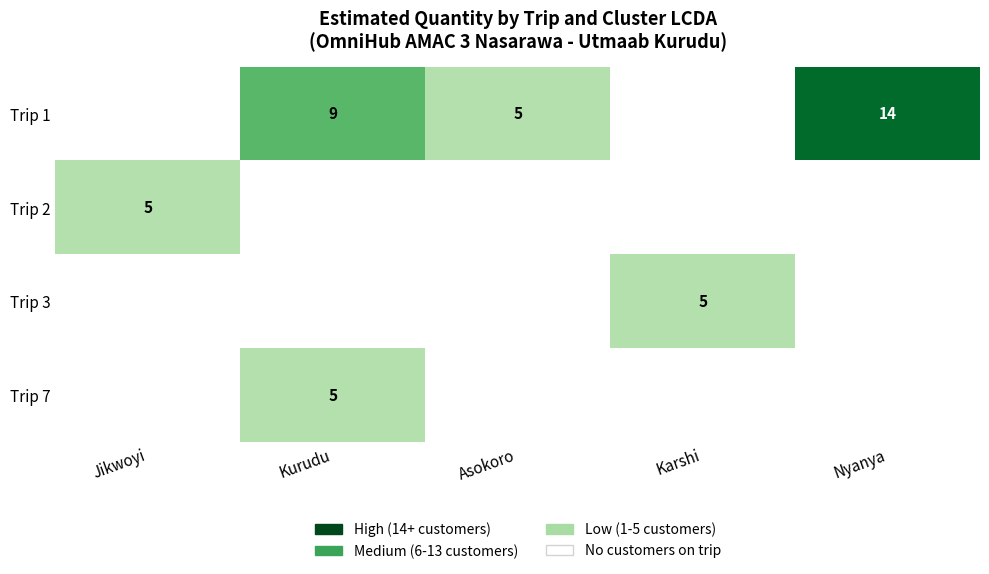

The Trip 7 series shows 8 at Kurudu. True or false?

False